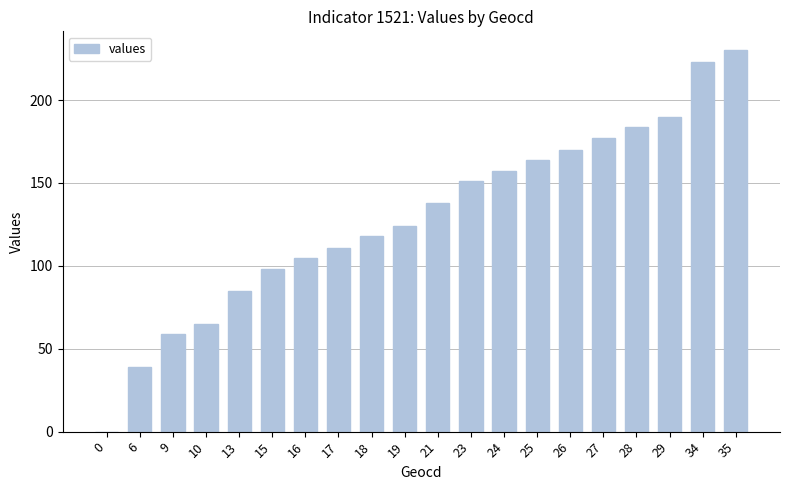

The value at 18 is 167. True or false?

False